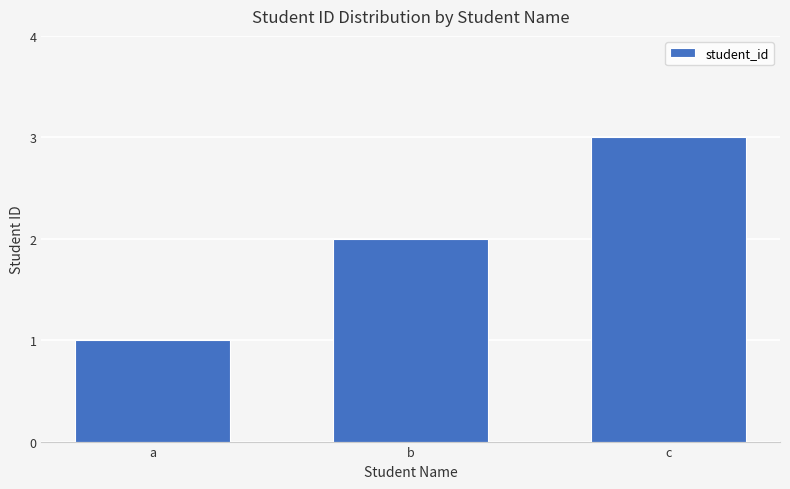

At which category does the chart reach its peak across all series?

c